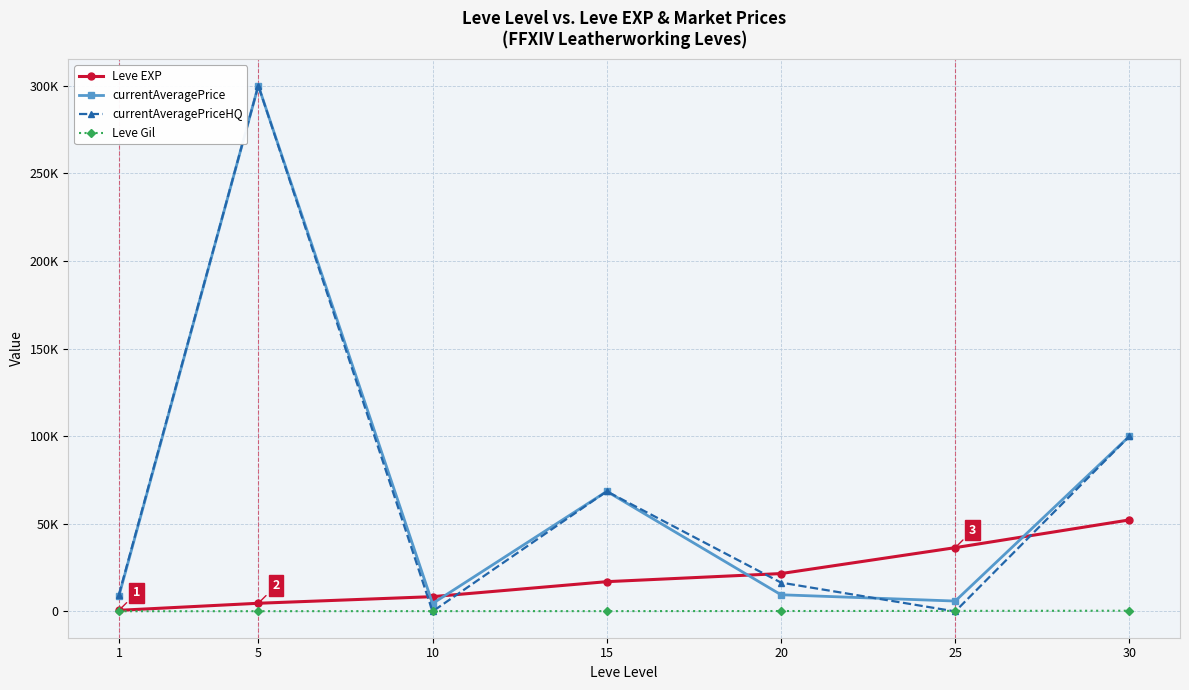

True or false: currentAveragePrice has a value of 5919 at 25.

True